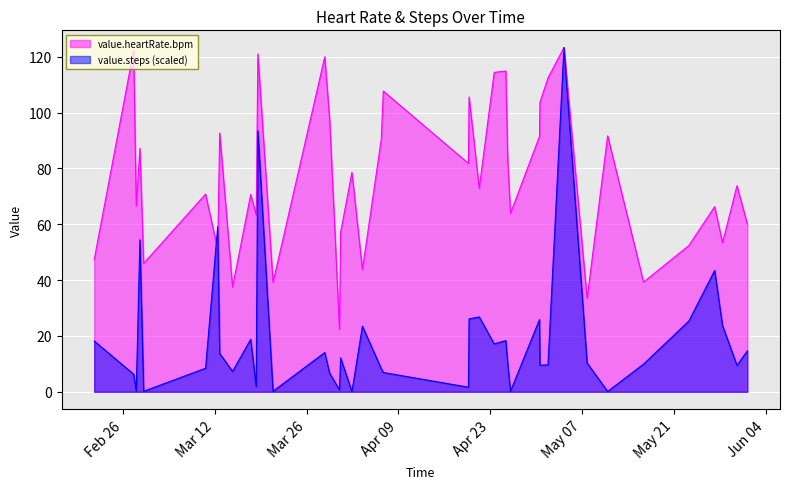

How many data points in value.heartRate.bpm are above 73?

20